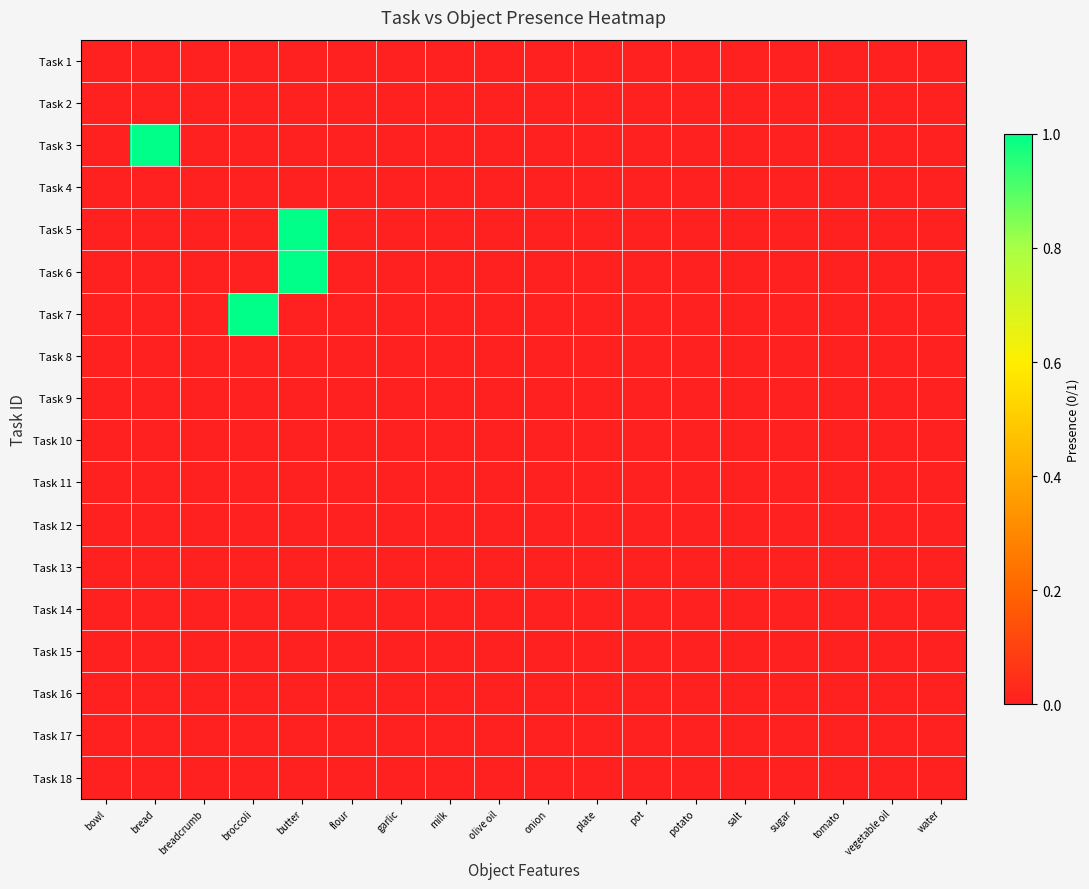

At how many categories does at least one series exceed 0?

3